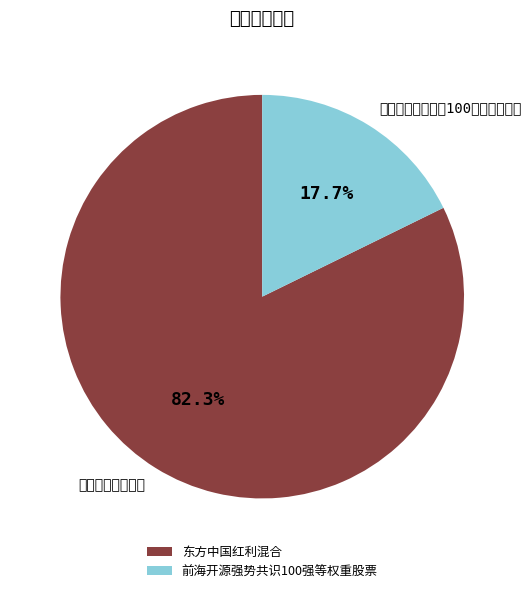

How many slices are in this pie chart?

2